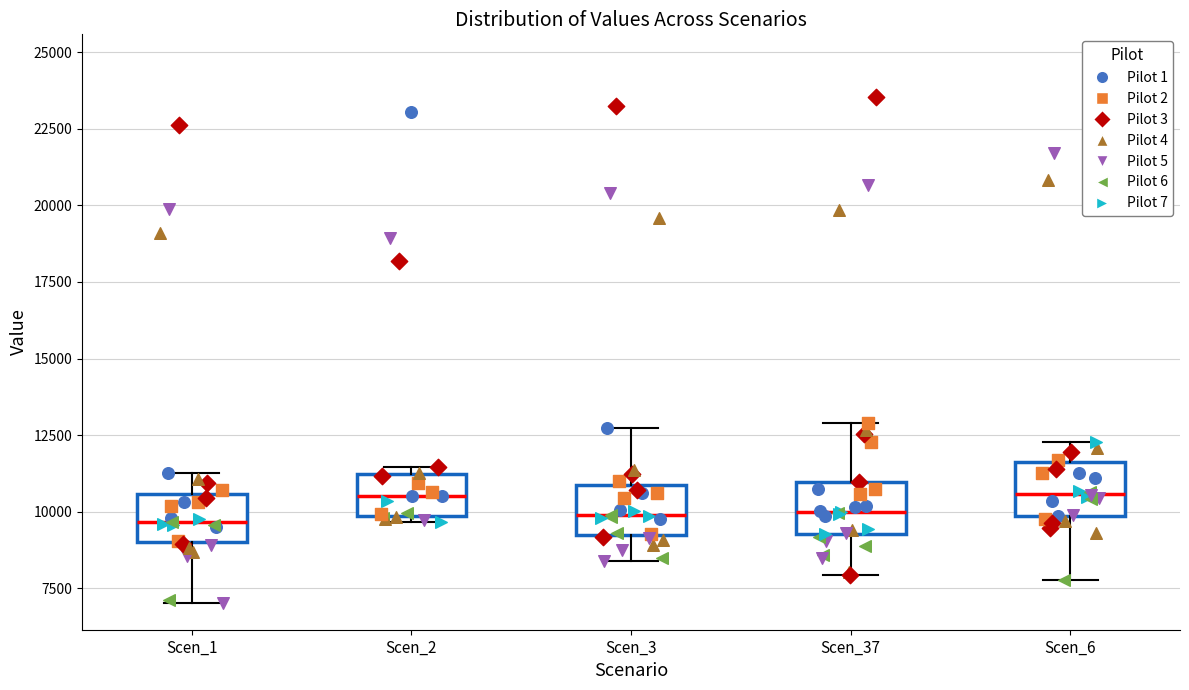

Where does the median line of the box for Scen_3 sit on the y-axis? The values are not printed on the chart, so give them approximately, as read against the axis.

10000